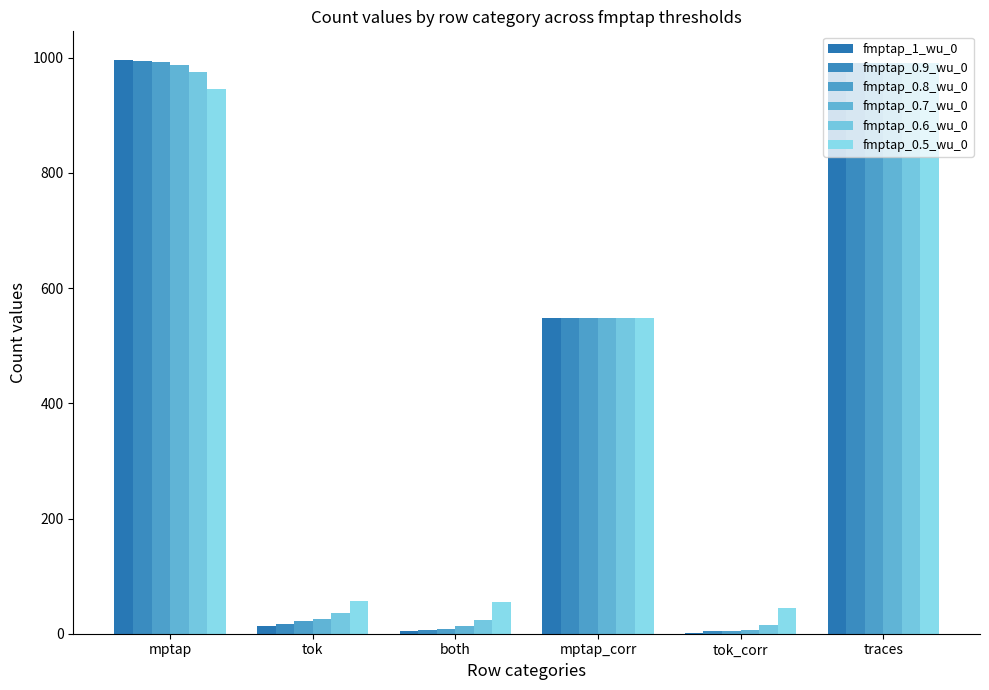

Count the number of data series in this chart.

6